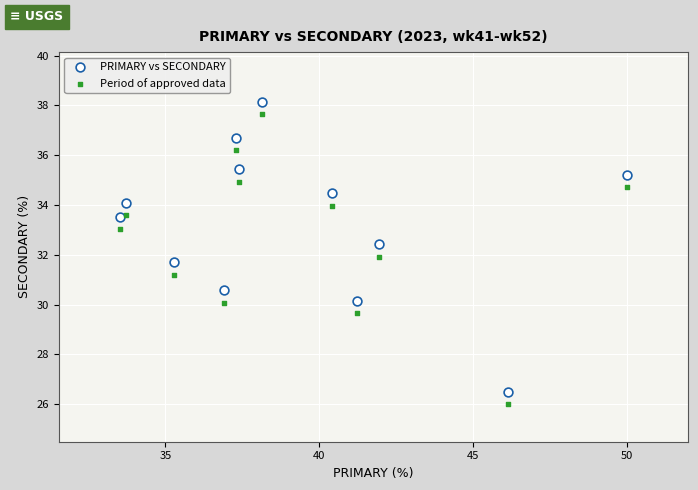

What is the X range (max minus min) for the scatter plot?

16.5